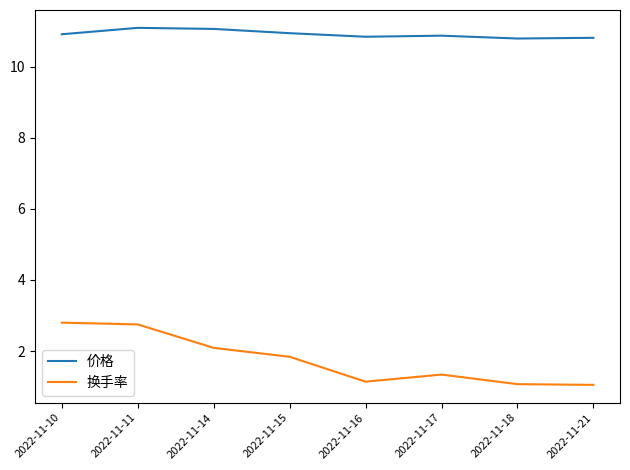

List the series in order of their peak value, lowest first.

换手率, 价格